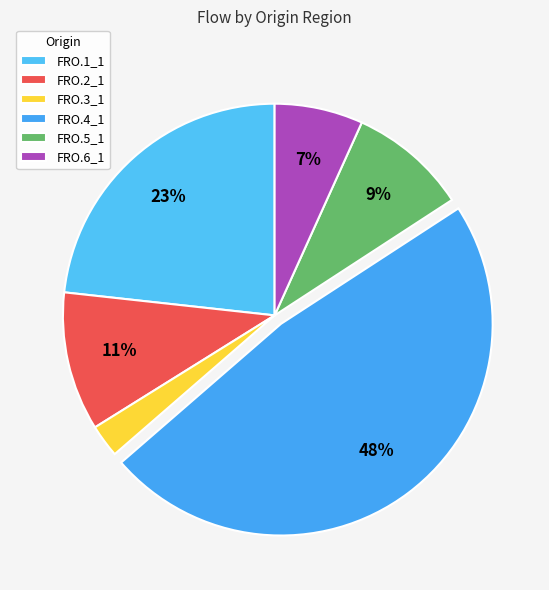

How many slices are in this pie chart?

6